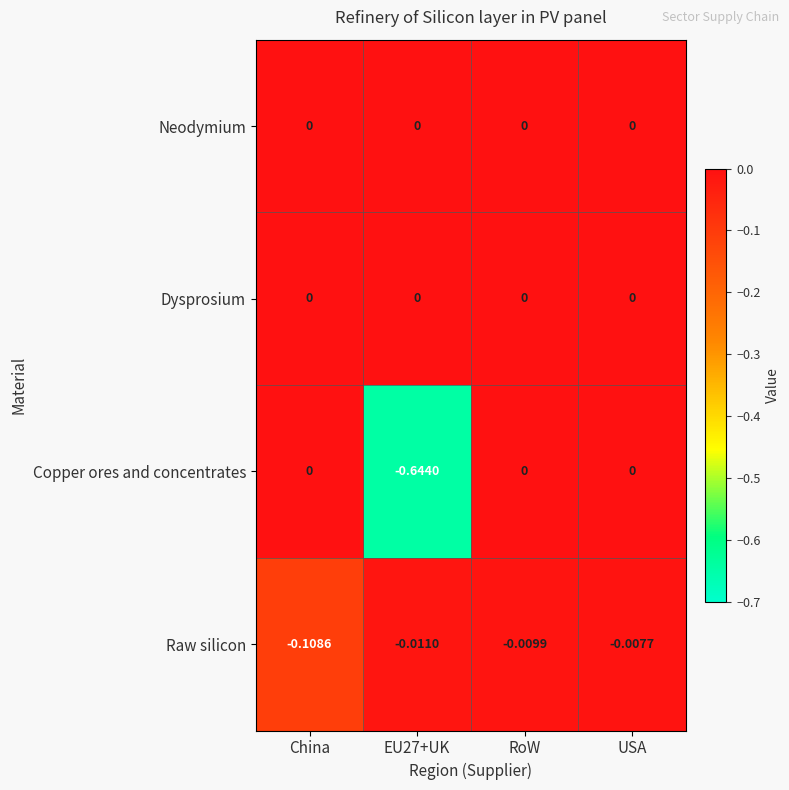

Is the value of Dysprosium at EU27+UK greater than the value of Raw silicon at RoW?

Yes